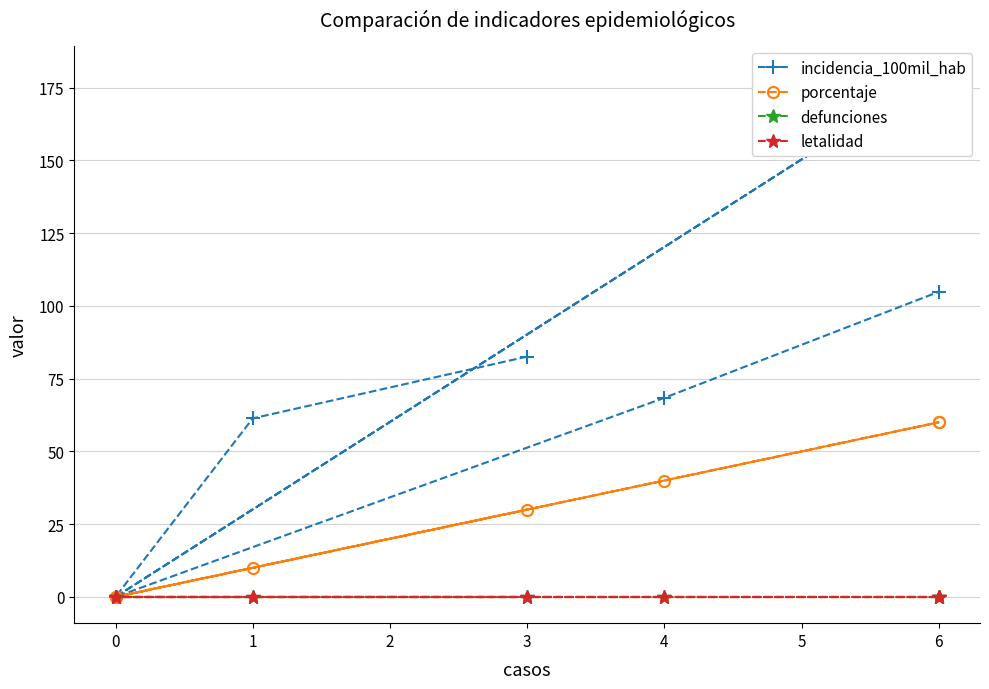

What is the approximate value of porcentaje at 4?

40.0